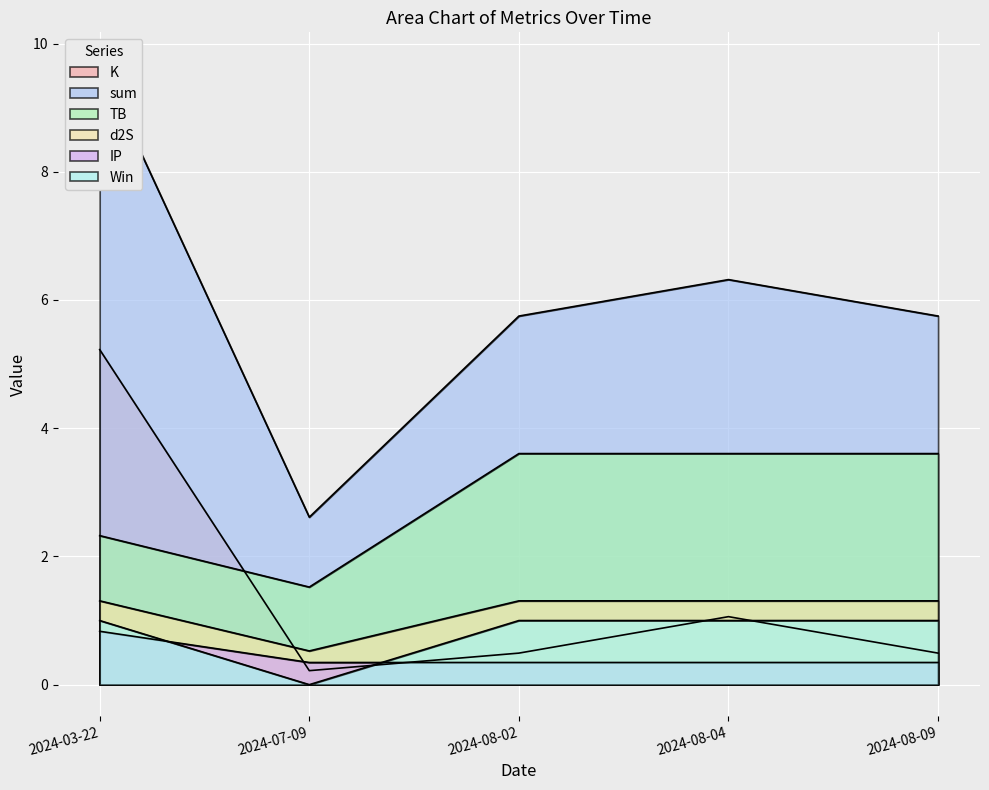

Which series changed the most between 2024-08-04 and 2024-08-09?

sum